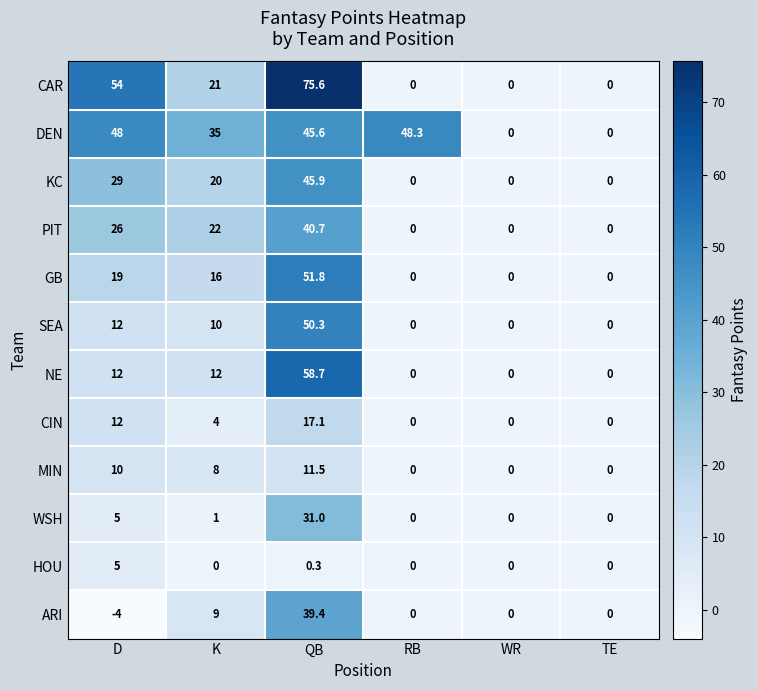

Is the value of DEN at K greater than the value of GB at TE?

Yes